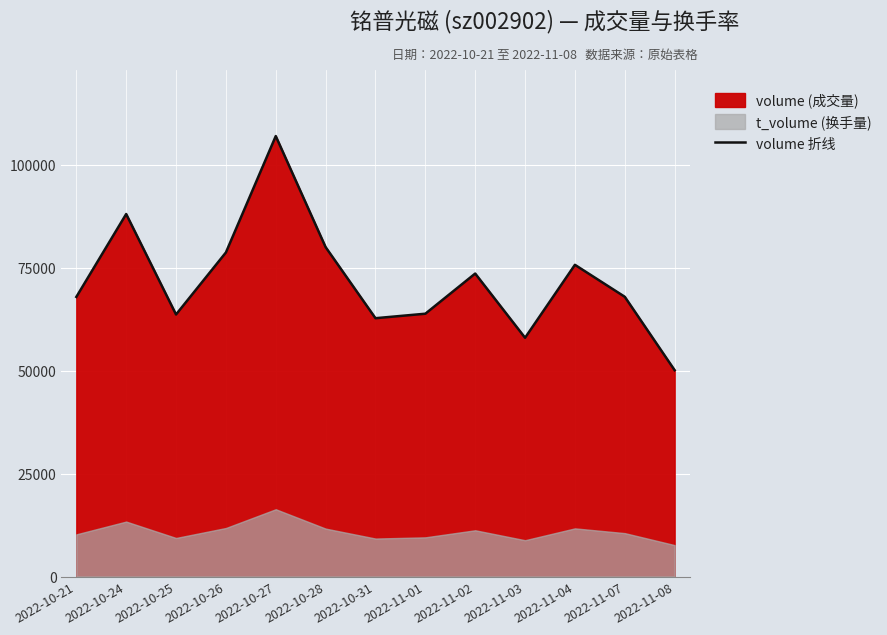

Where is the first local maximum?

2022-10-24